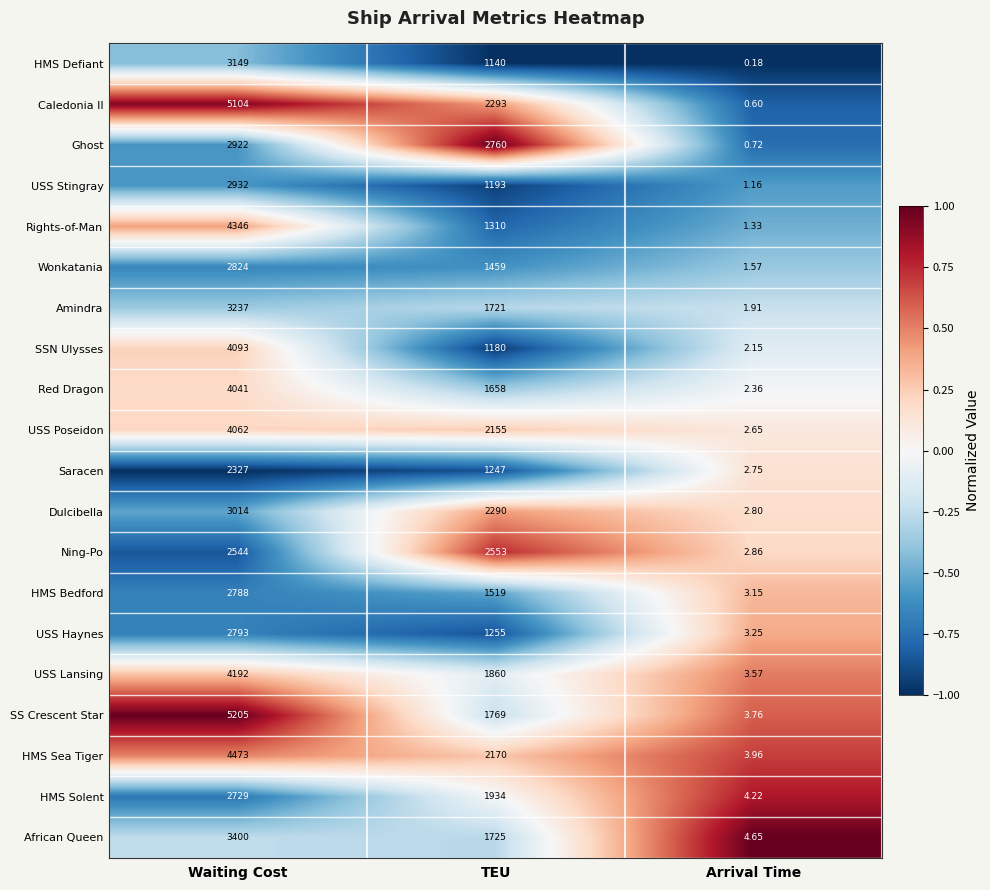

List the series in order of their peak value, highest first.

SS Crescent Star, Caledonia II, HMS Sea Tiger, Rights-of-Man, USS Lansing, SSN Ulysses, USS Poseidon, Red Dragon, African Queen, Amindra, HMS Defiant, Dulcibella, USS Stingray, Ghost, Wonkatania, USS Haynes, HMS Bedford, HMS Solent, Ning-Po, Saracen